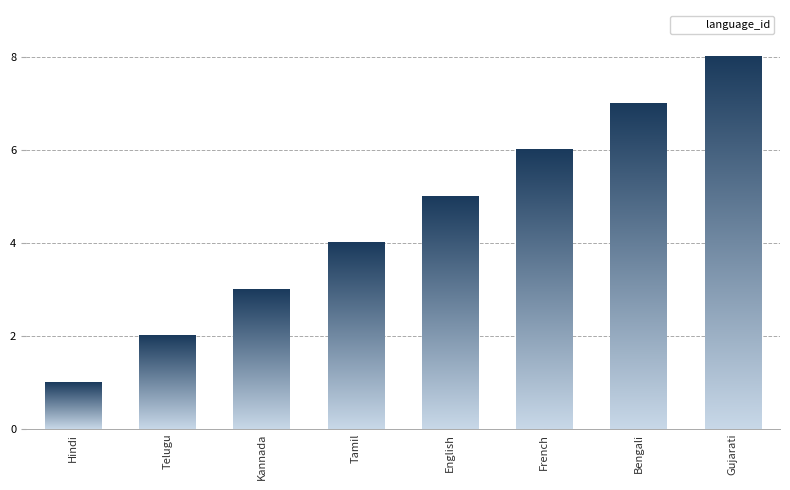

Reading left to right, list all the values displayed in this chart.

Hindi=1	Telugu=2	Kannada=3	Tamil=4	English=5	French=6	Bengali=7	Gujarati=8